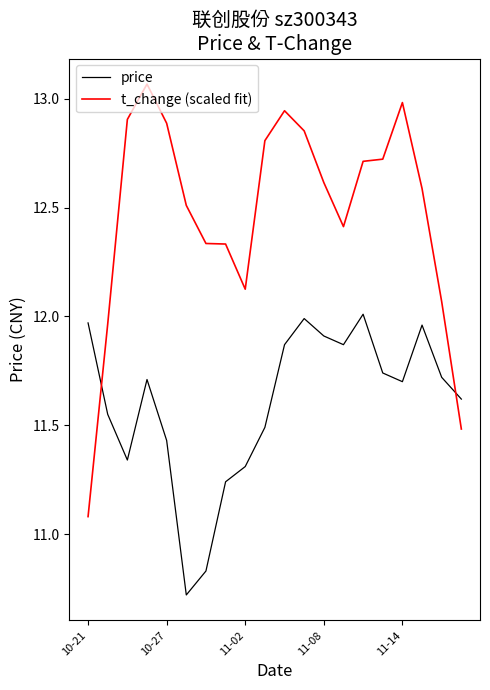

Which series has the largest total across all categories?

t_change (scaled fit)